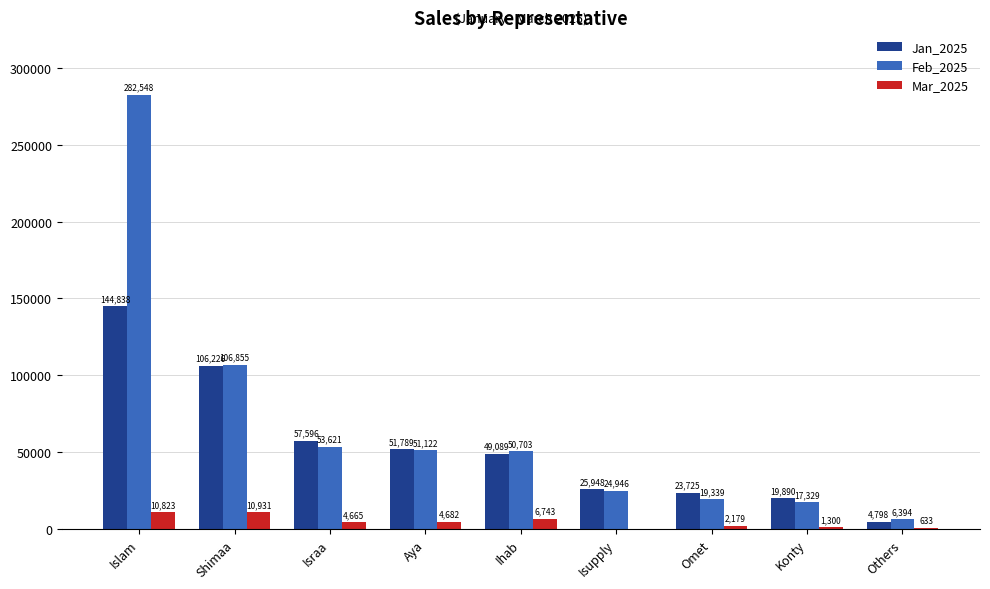

What are all the series names shown in the legend?

Jan_2025, Feb_2025, Mar_2025